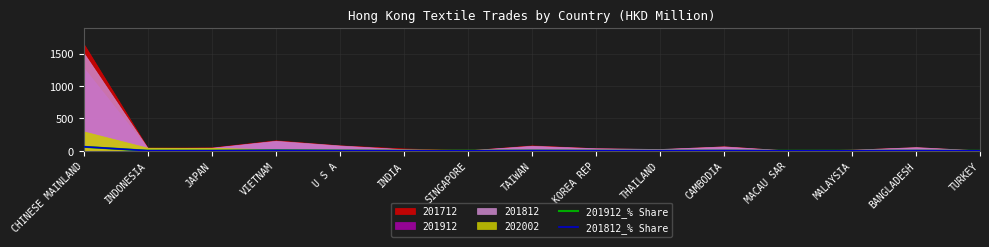

What is the sum of all 201912_% Share values?

90.6